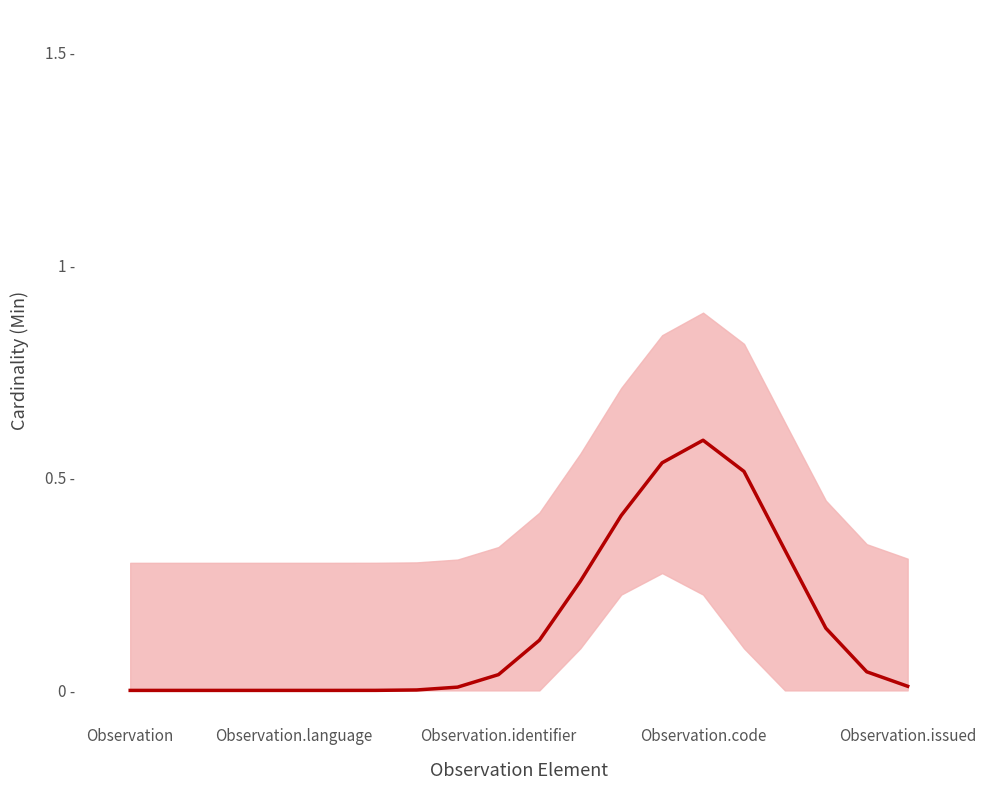

The value at Observation.identifier is 0.0. True or false?

True